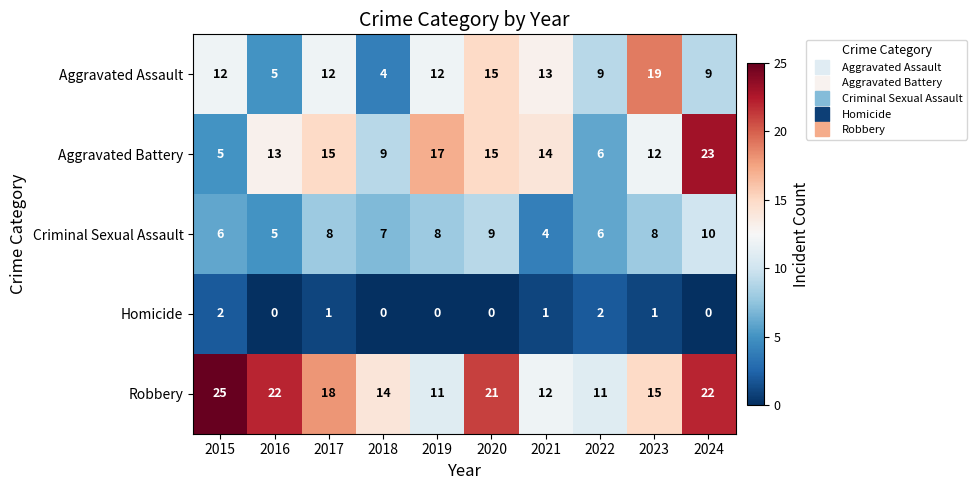

What is the maximum value for Robbery?

25